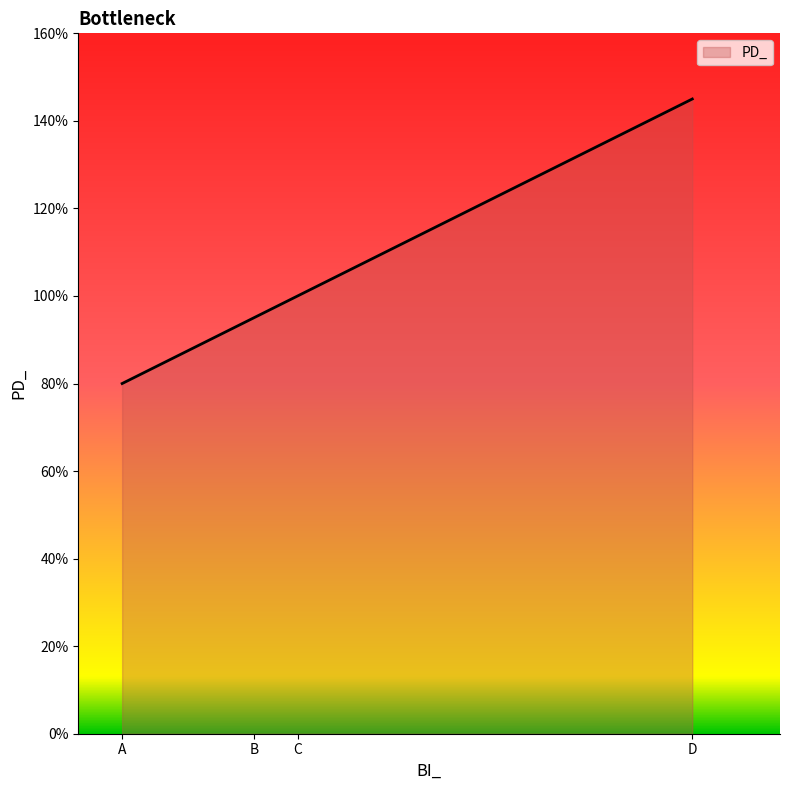

The chart shows a value of 0.5 at A. True or false?

False